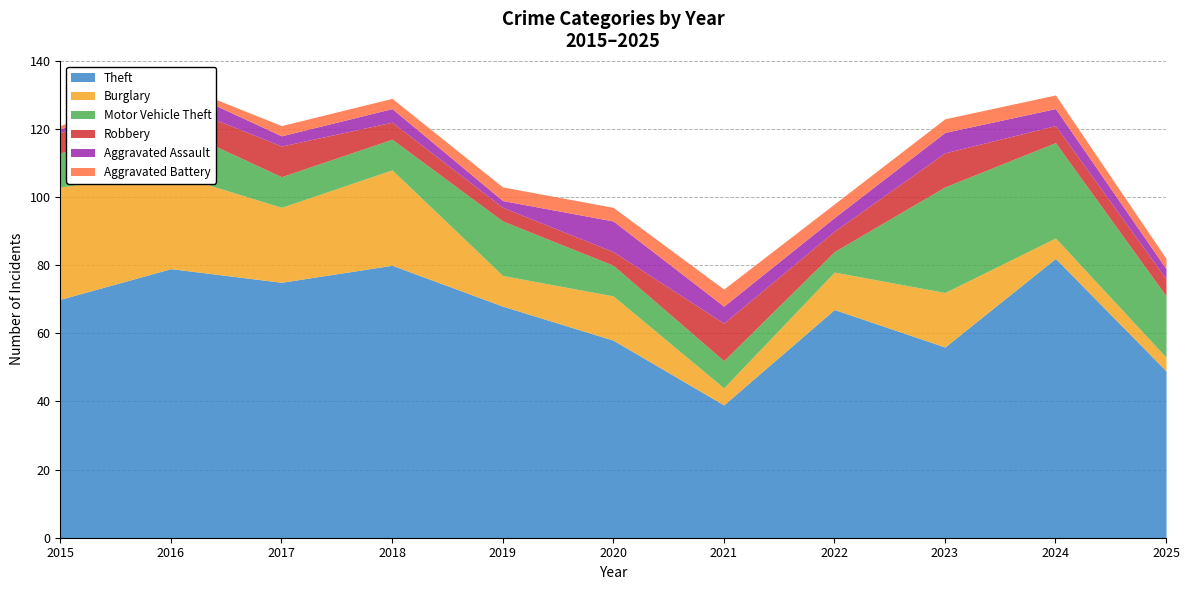

True or false: Aggravated Assault and Burglary cross at least once.

False